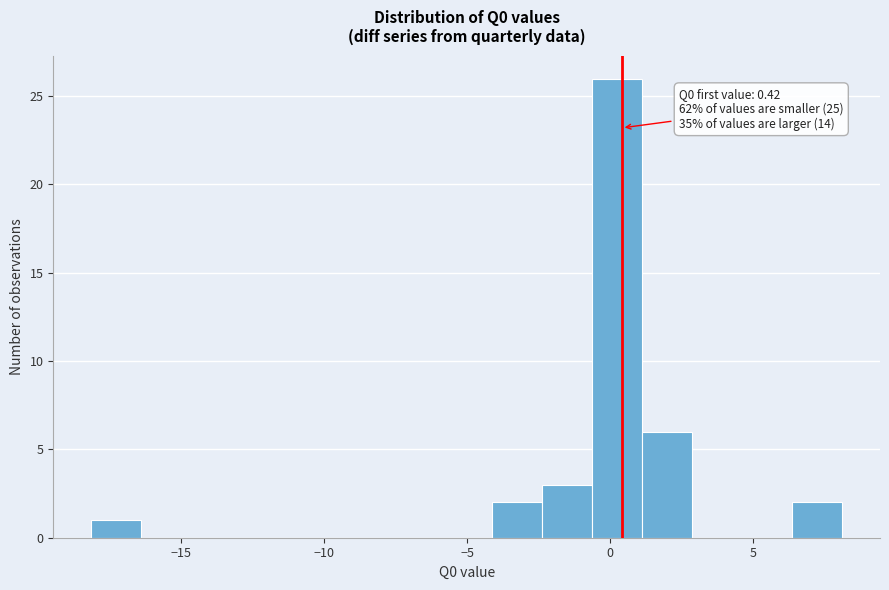

Around what value on the x-axis is the tallest bar? Give the approximate position of its centre, as read against the axis.

0.0